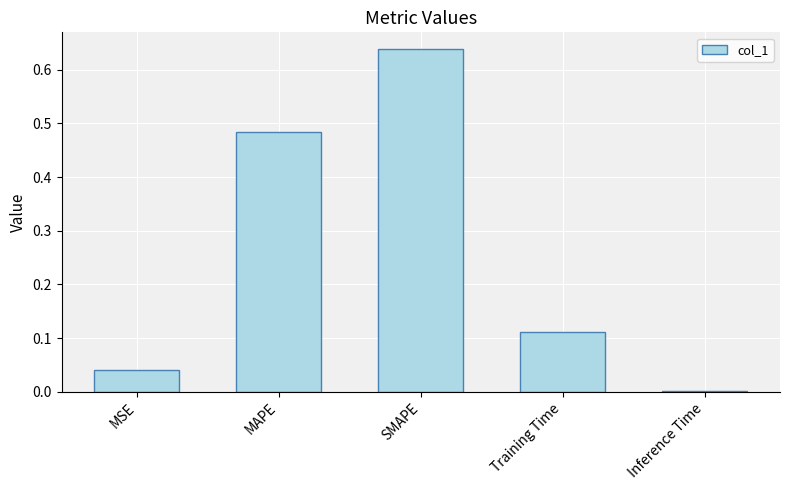

What is the sum of all values?

1.3